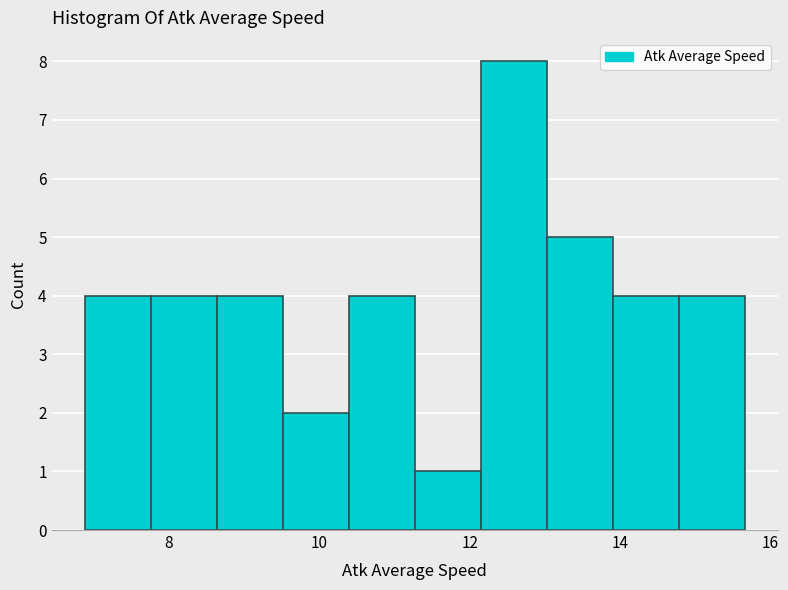

What is the height of the bar covering 7.8 to 8.6 on the x-axis? Neither the bar edges nor the heights are printed on the chart, so give them approximately, as read against the axes.

4